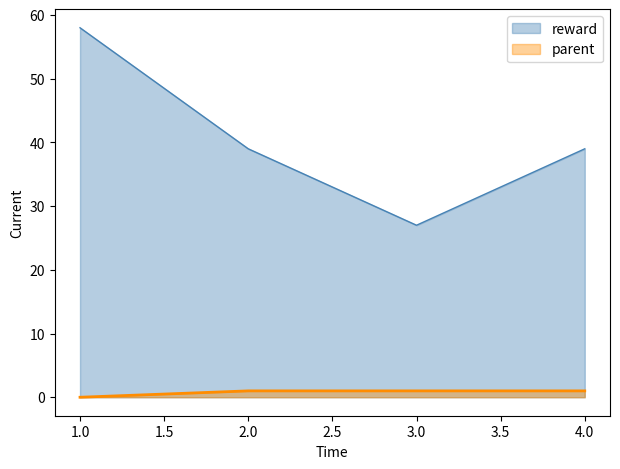

Which has a higher value, 1 or 2?

1